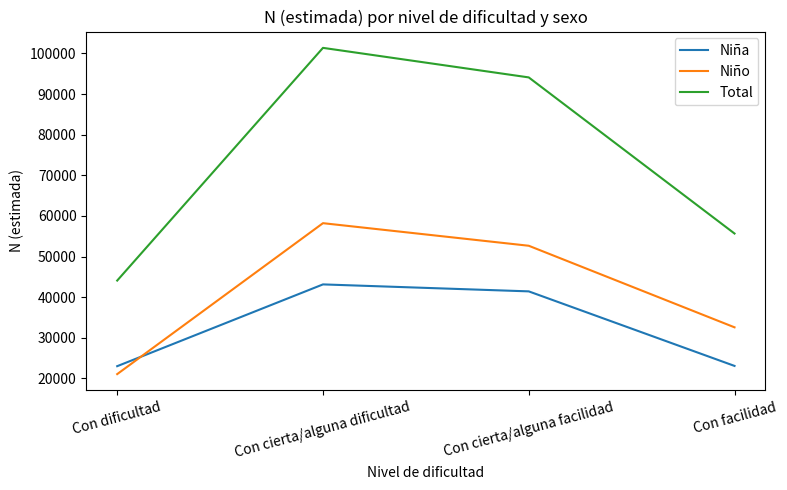

At which label is Niña closest to 33087?

Con cierta/alguna facilidad